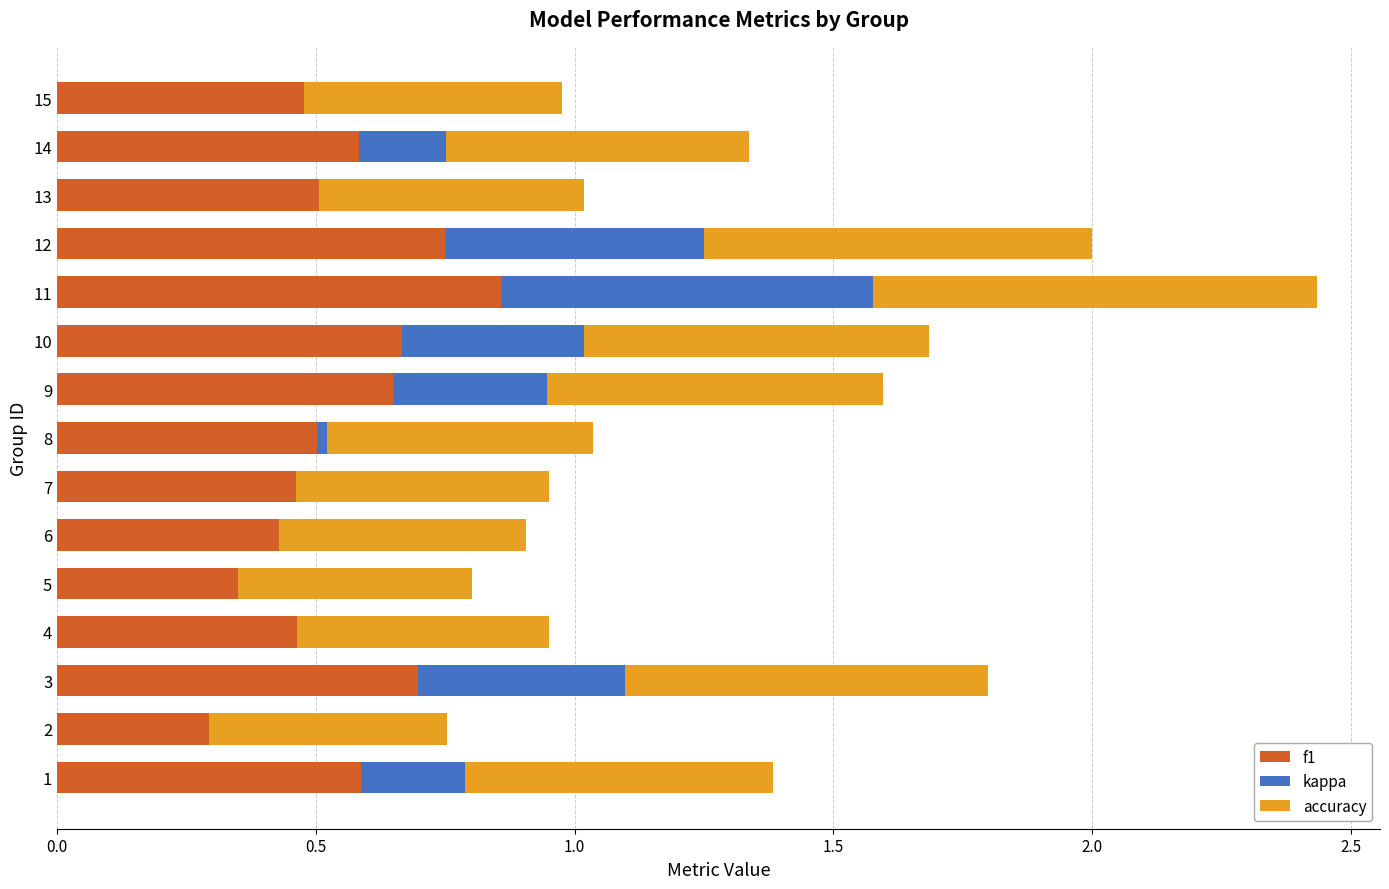

How many groups of bars are there?

15